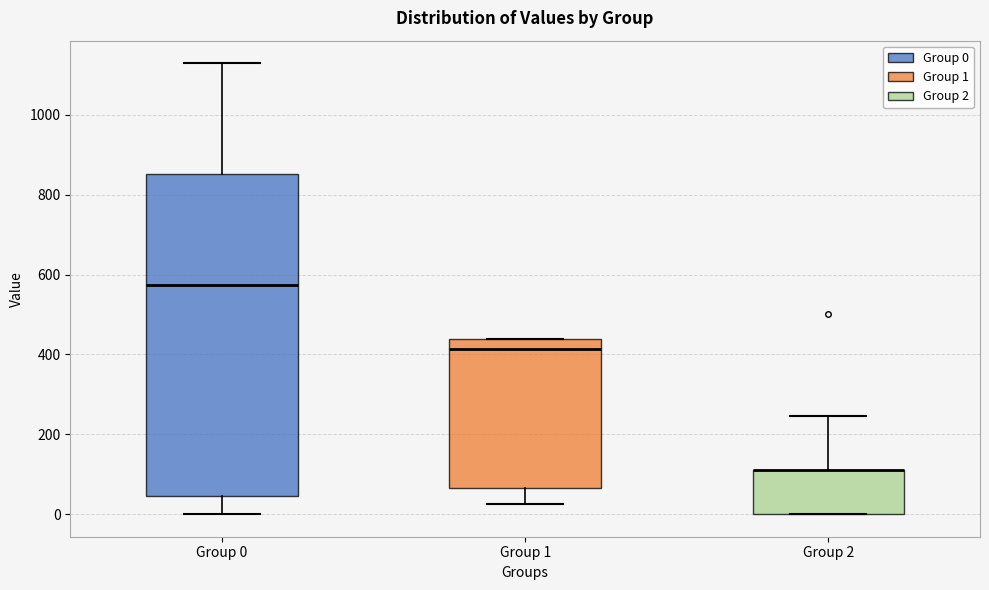

Comparing the boxes themselves (not the whiskers), which one is the tallest?

Group 0